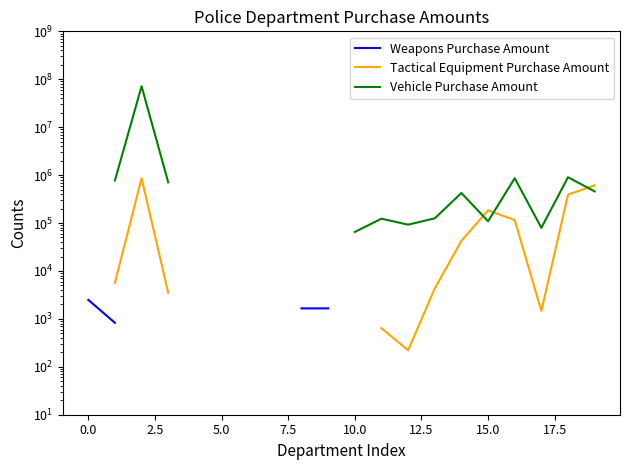

How many interior local valleys does the Tactical Equipment Purchase Amount series have?

2